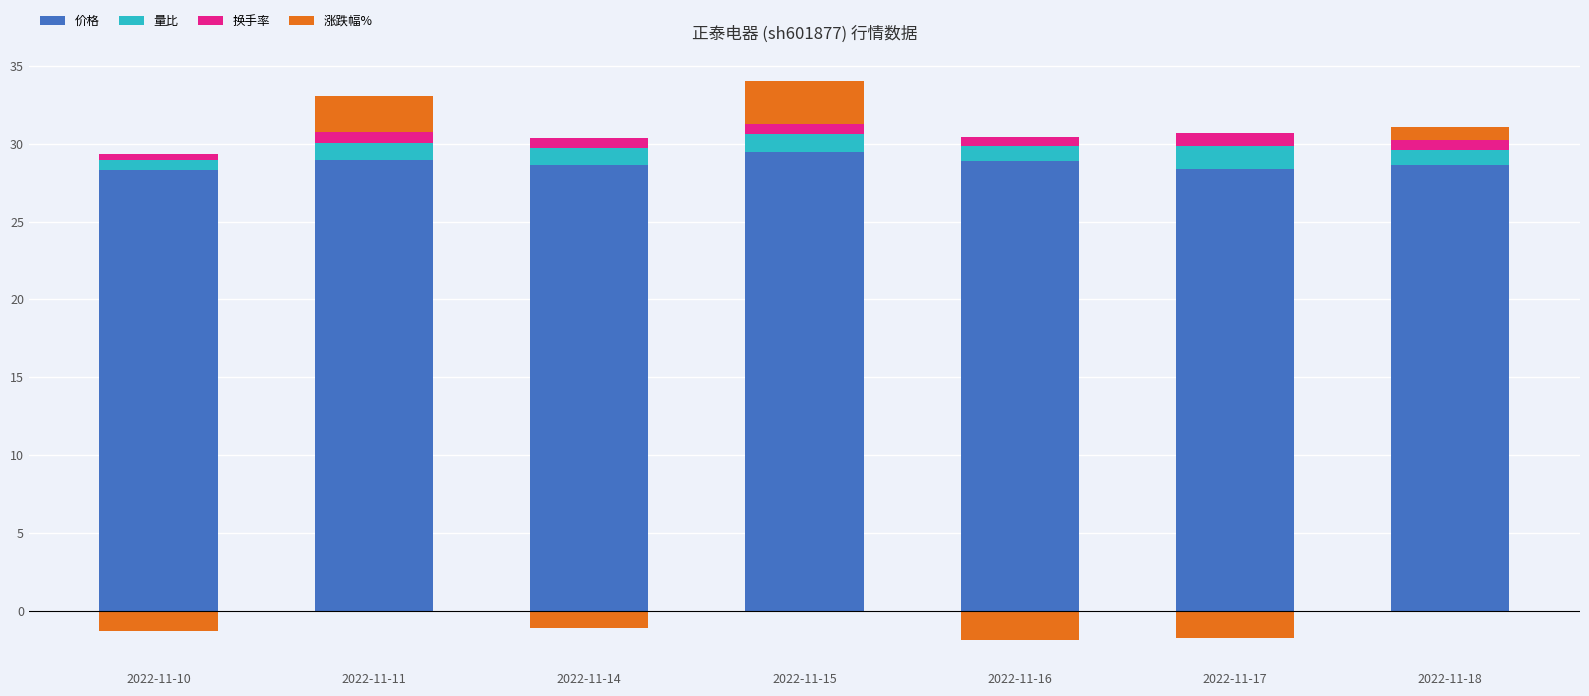

True or false: 价格 has a value of 36.9 at 2022-11-10.

False